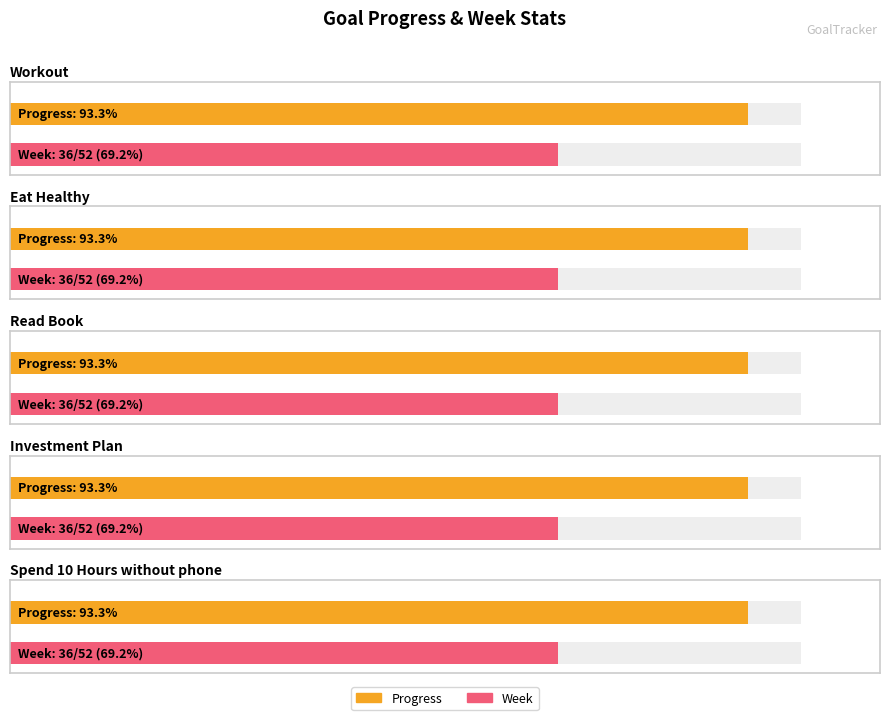

What is the lowest value of the Progress series?

0.9